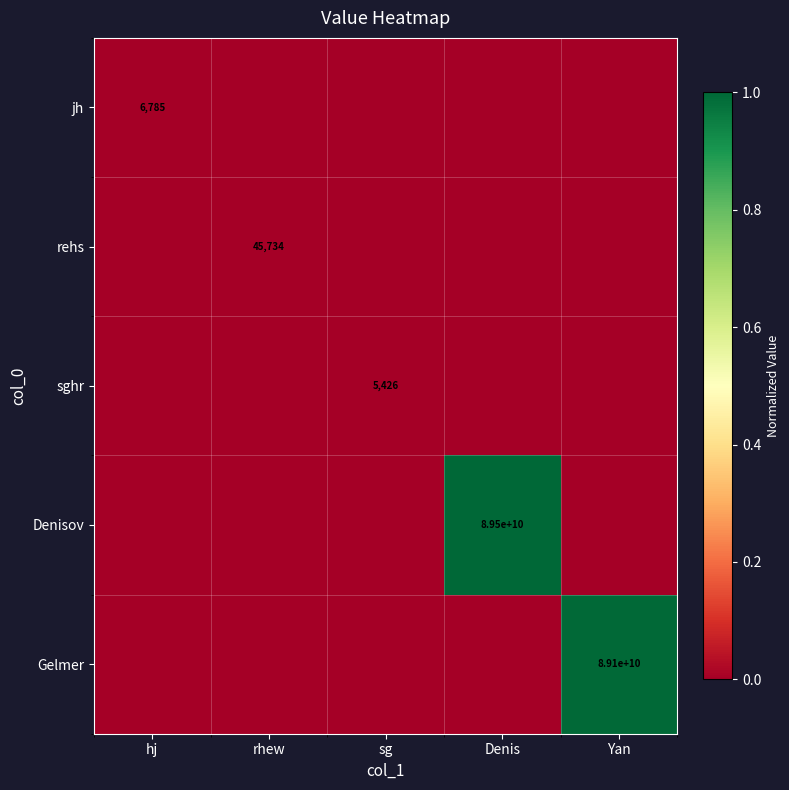

The jh series shows 2229 at hj. True or false?

False